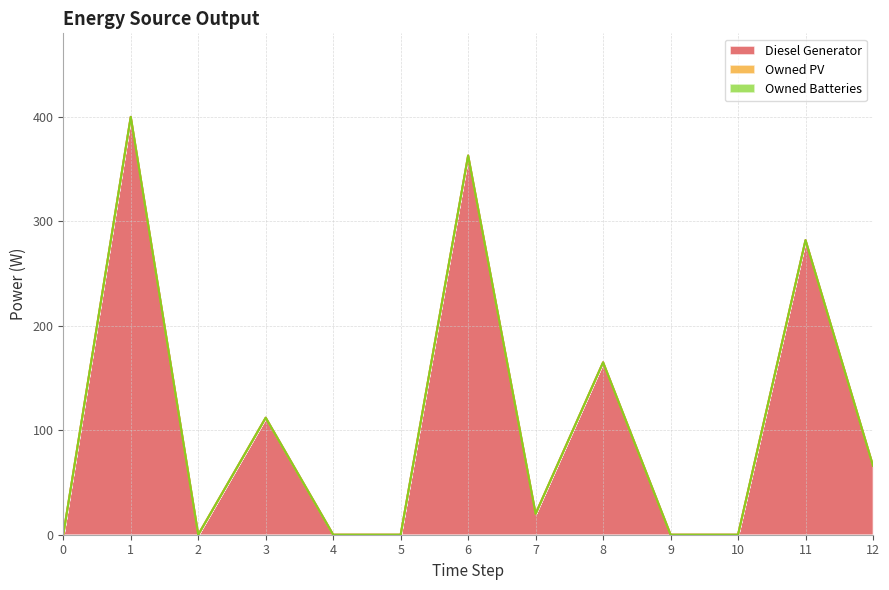

Which has a higher value, 7 or 3?

3